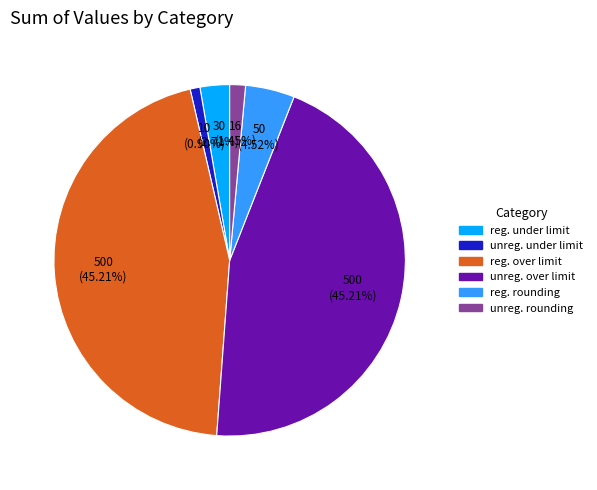

How many segments does this pie chart have?

6